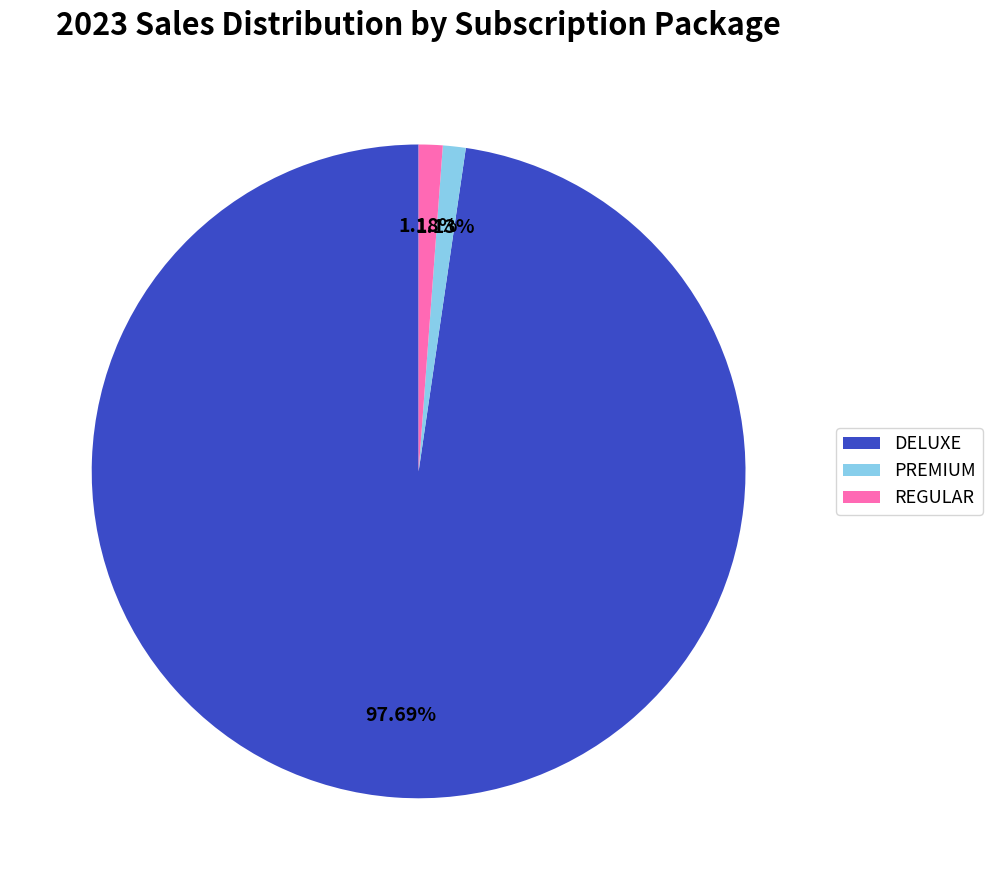

Is DELUXE the majority of the pie?

Yes